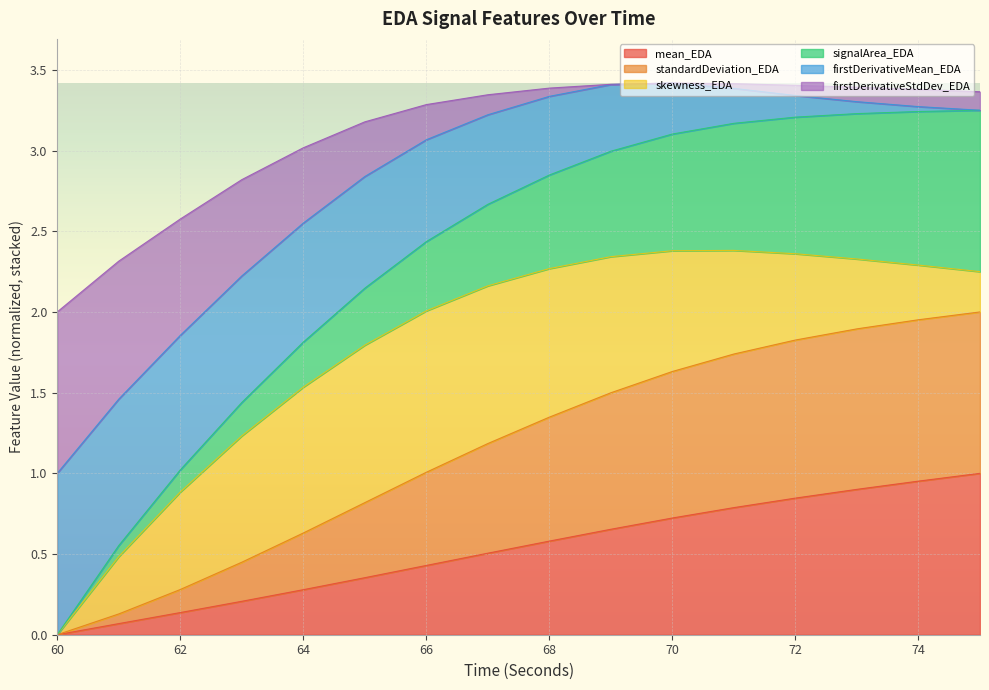

Which series changed the most between 62 and 74?

standardDeviation_EDA